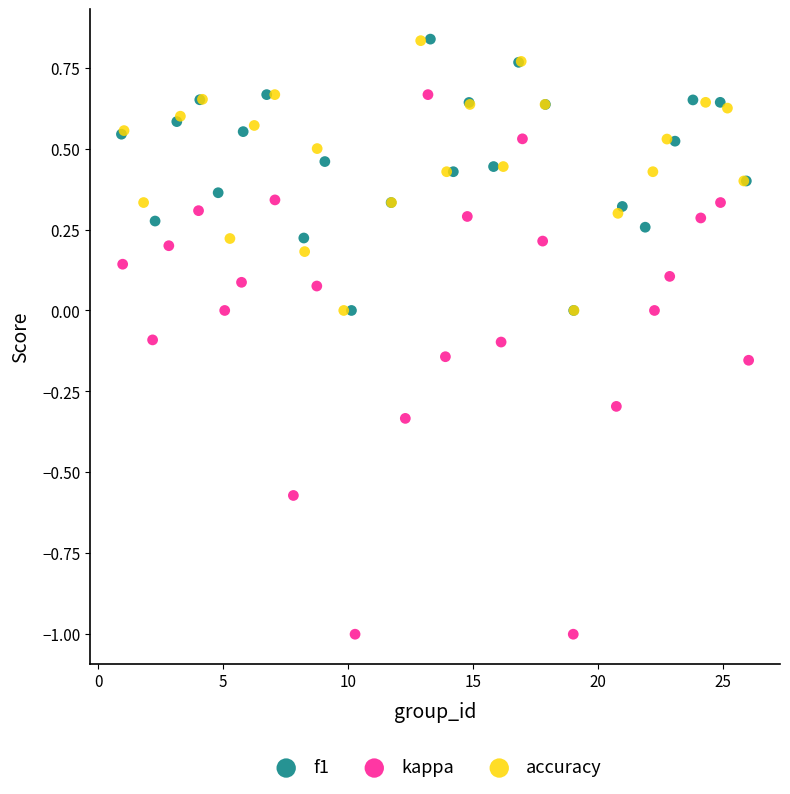

Which series has the largest Y range (max minus min)?

kappa